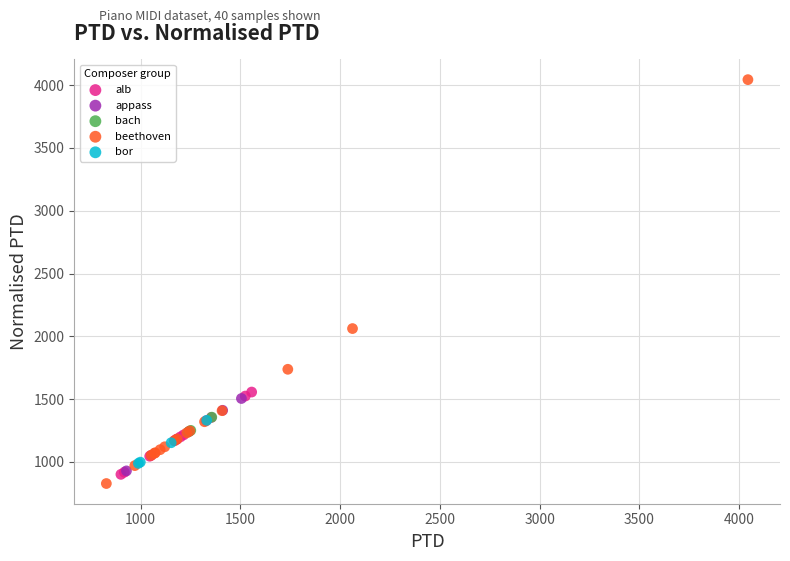

Which series contains the highest Y value?

beethoven